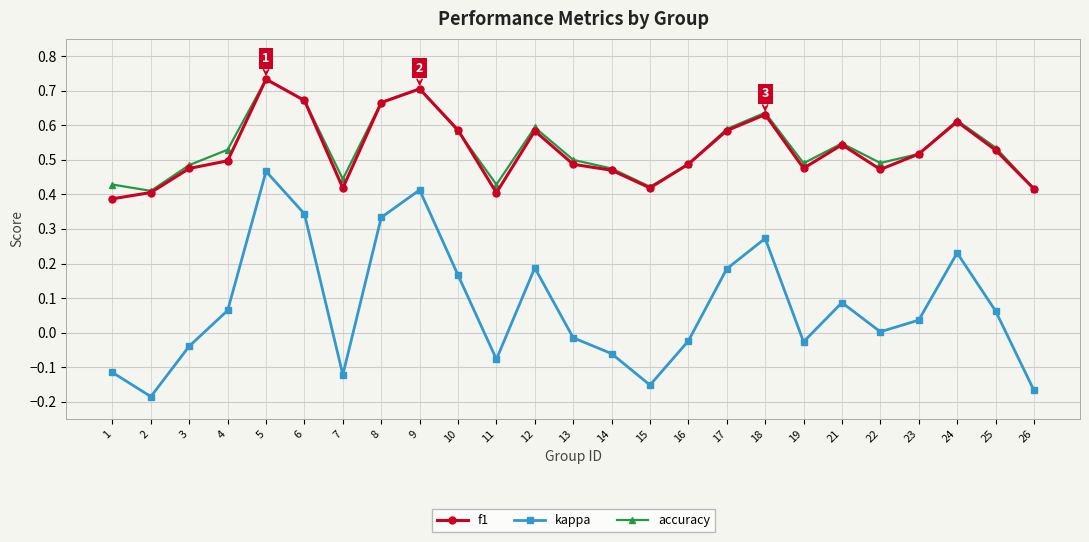

At which category is the sum across all series the highest?

5